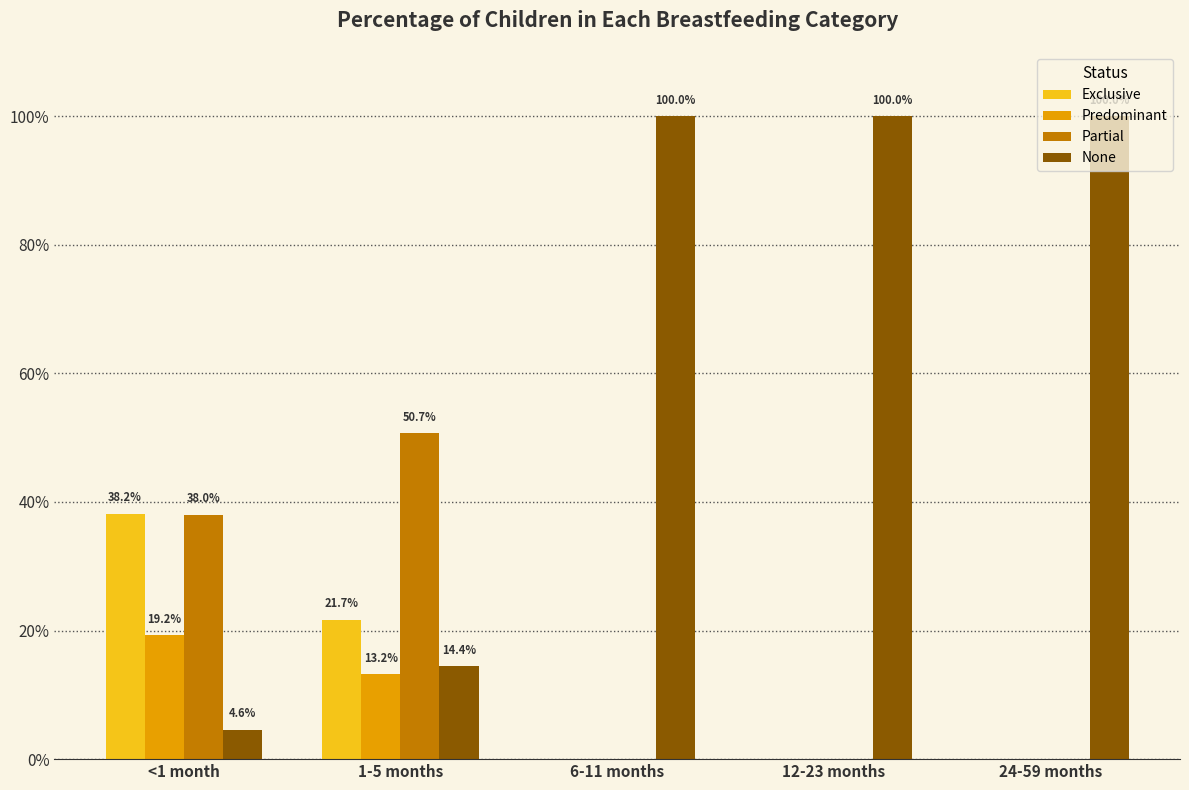

What are all the series names shown in the legend?

Exclusive, Predominant, Partial, None